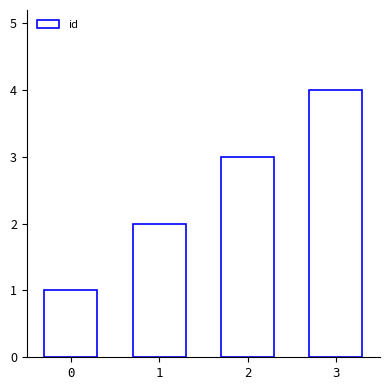

Are the bars grouped side by side (vs. stacked)?

No